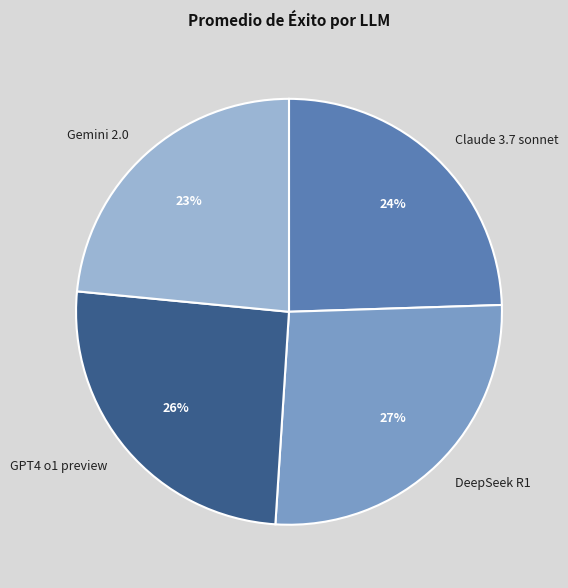

Which category has the biggest portion of the pie?

DeepSeek R1